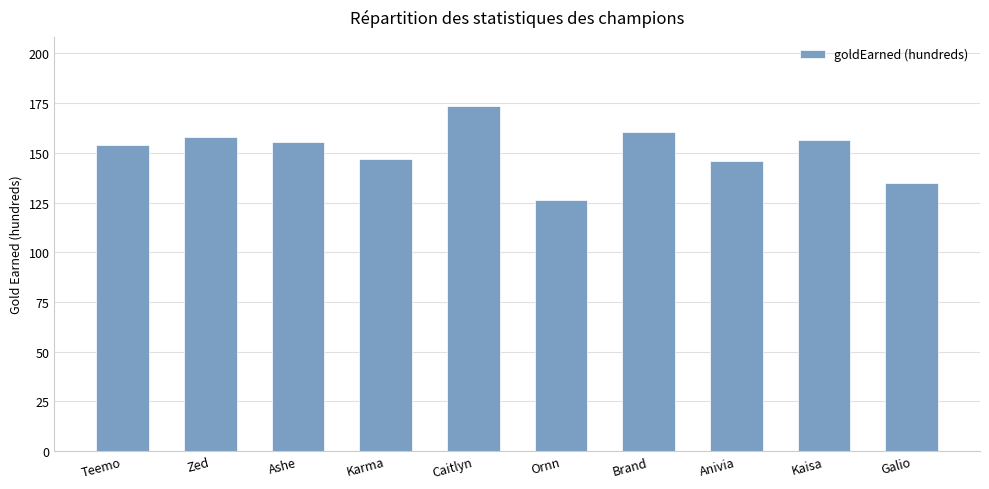

What is the change in value from Ashe to Anivia?

-9.5